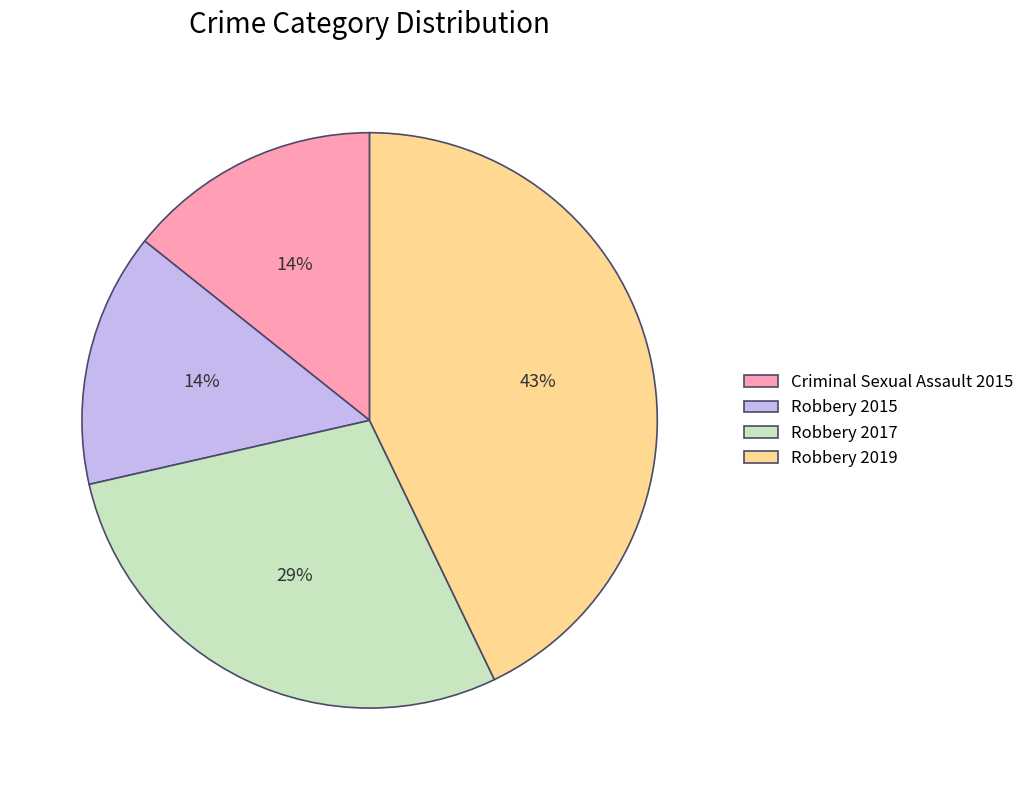

What is the largest slice in the pie chart?

Robbery 2019